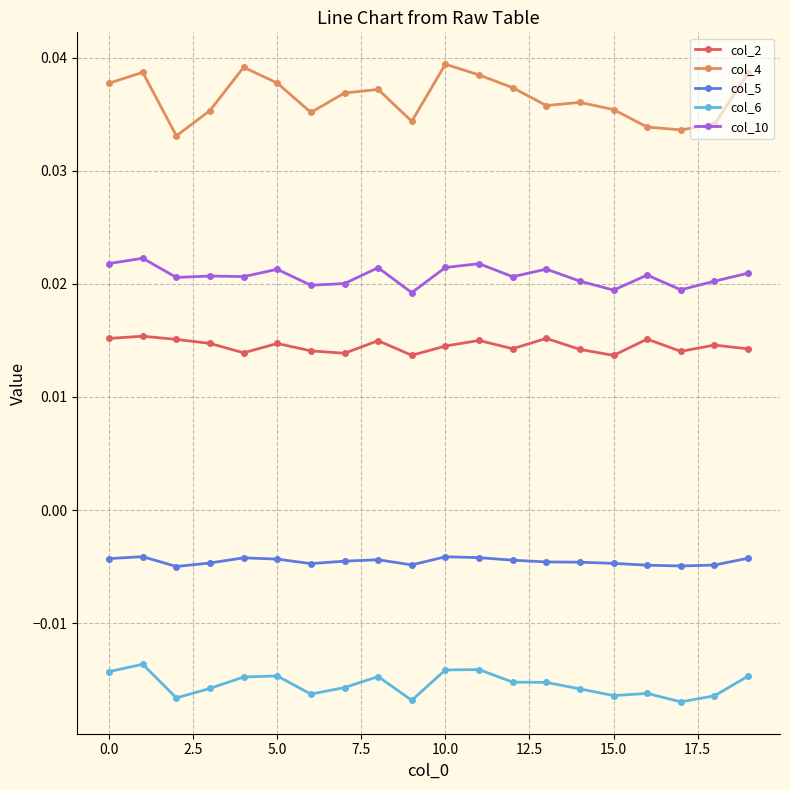

What is the sum of all col_6 values?

-0.3